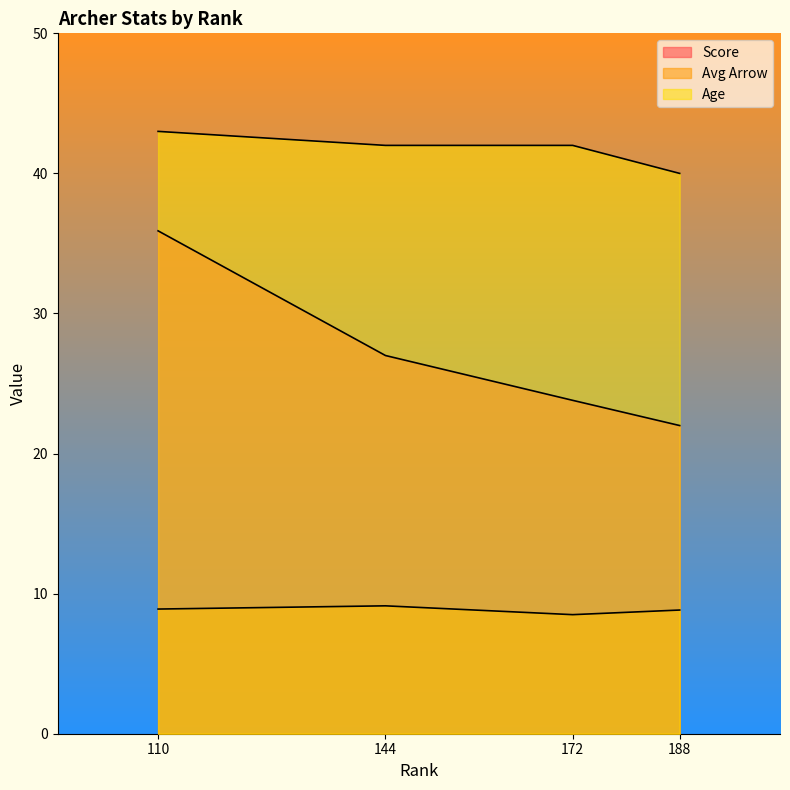

At 188, list the series in order from smallest to largest.

Avg Arrow, Score, Age